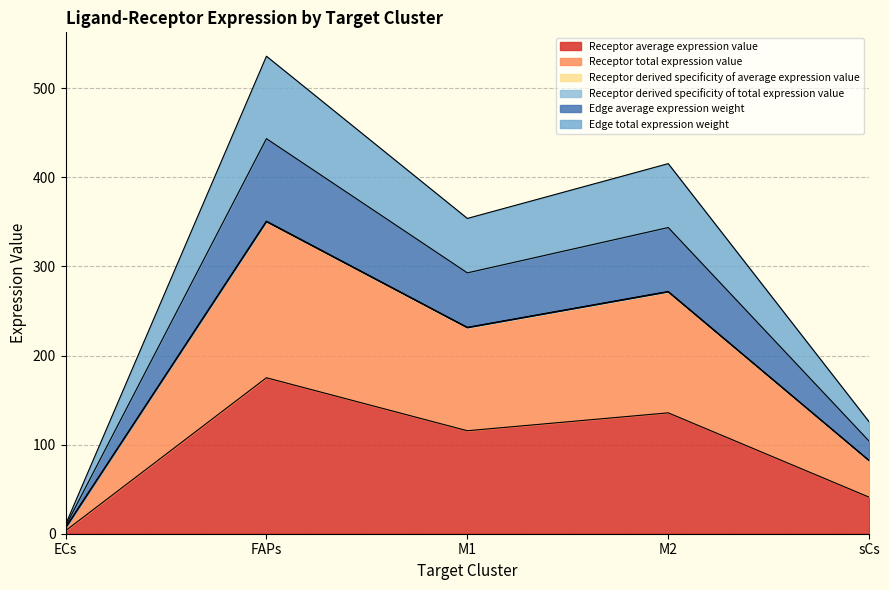

What is the label of the 2nd point from the right?

M2